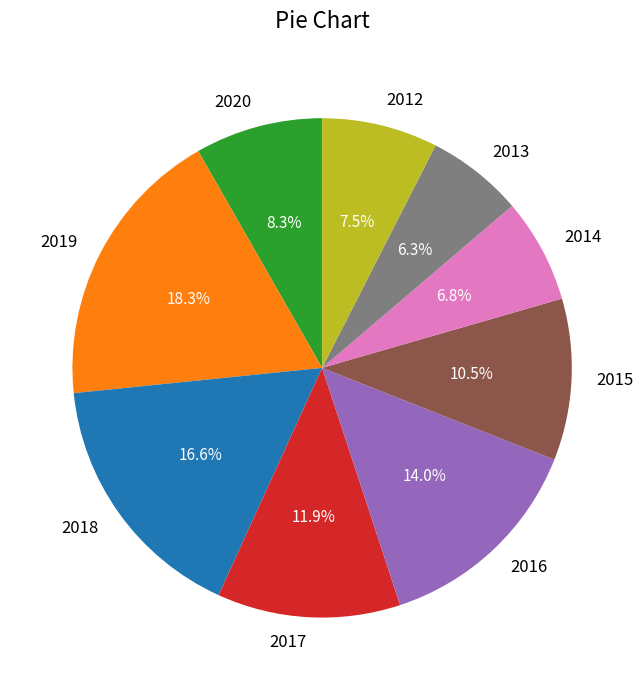

How many segments does this pie chart have?

9